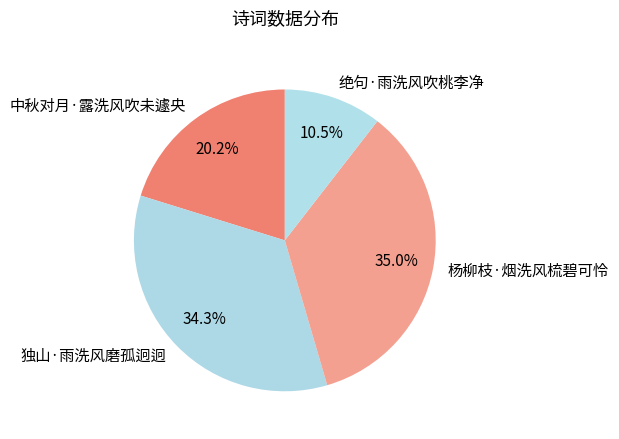

The 中秋对月·露洗风吹未遽央 slice represents 20% of the pie. True or false?

True